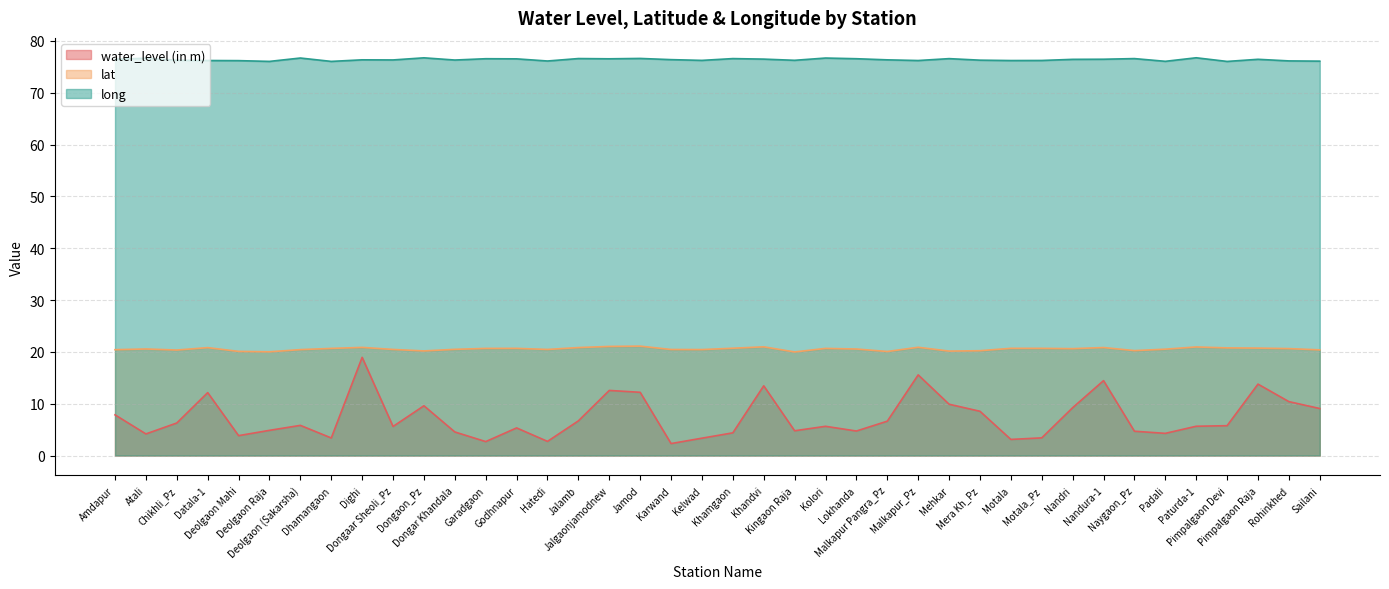

True or false: lat has a value of 20.1 at Malkapur Pangra_Pz.

True